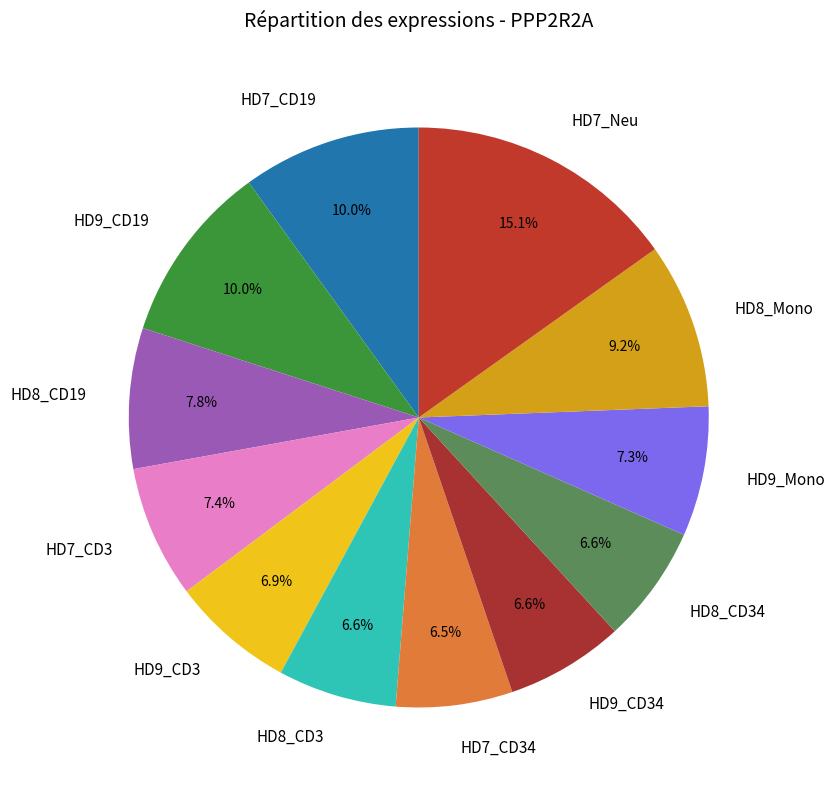

Is it true that HD9_Mono is 7% of the pie?

True